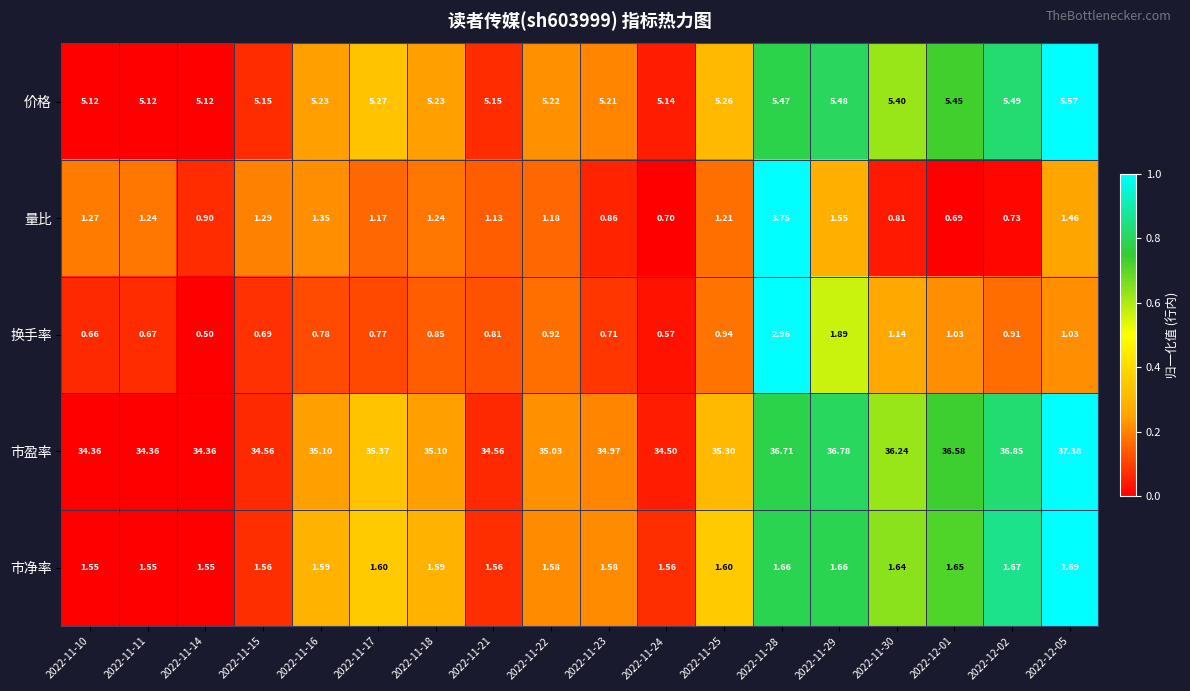

Rank the series at 2022-11-23 from highest to lowest value.

市盈率, 价格, 市净率, 量比, 换手率